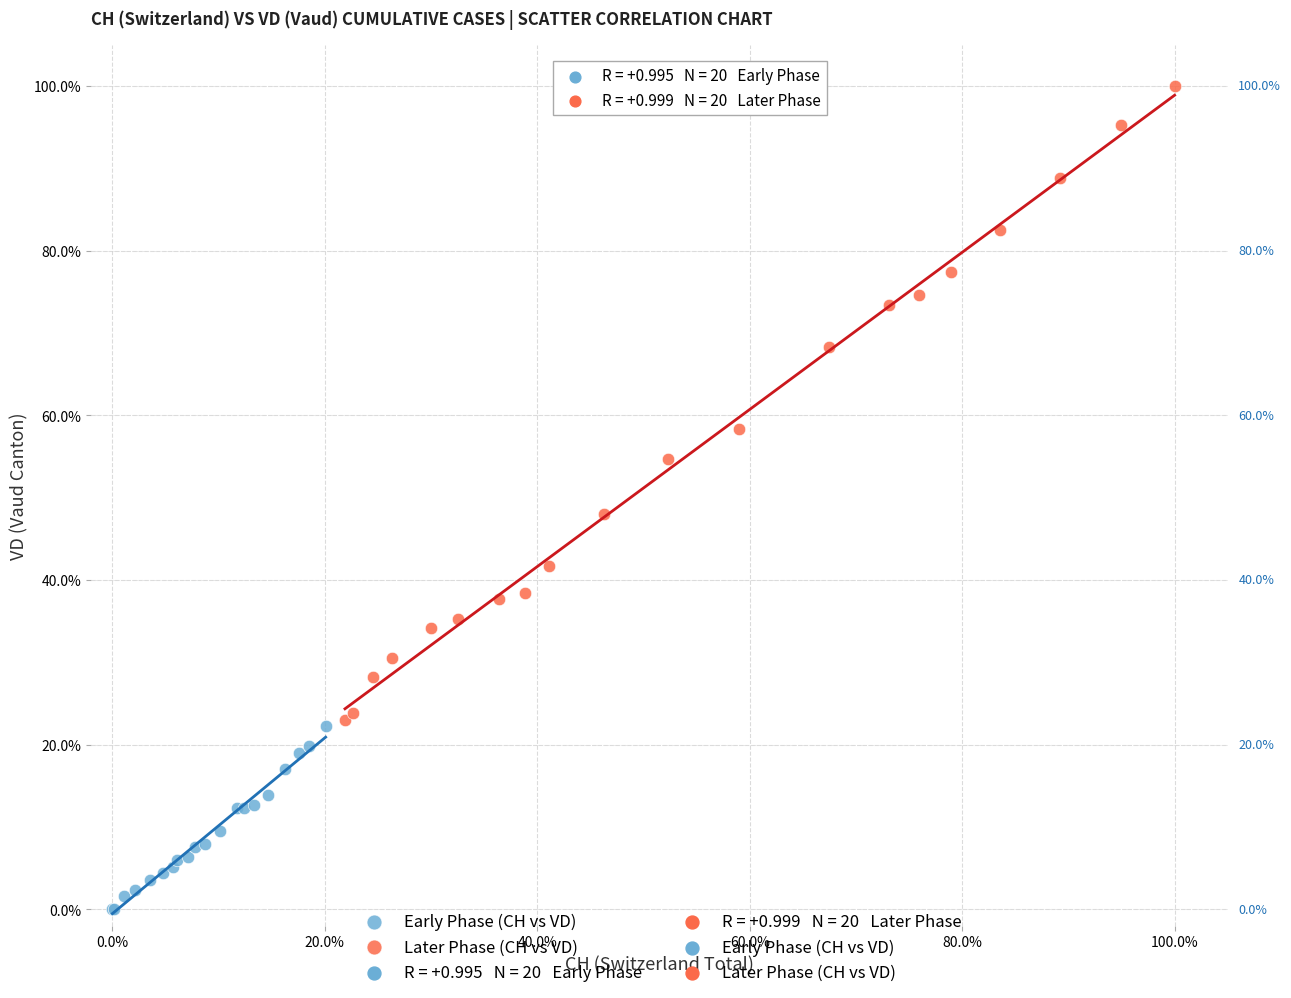

Which series reaches the maximum Y coordinate?

Later Phase (CH vs VD)